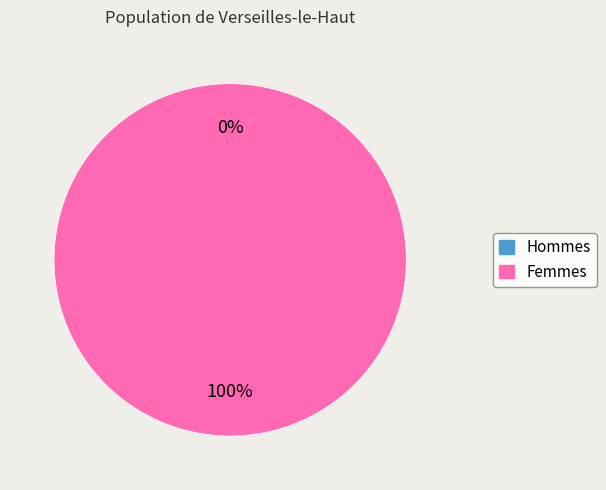

Count the number of slices in the pie.

2